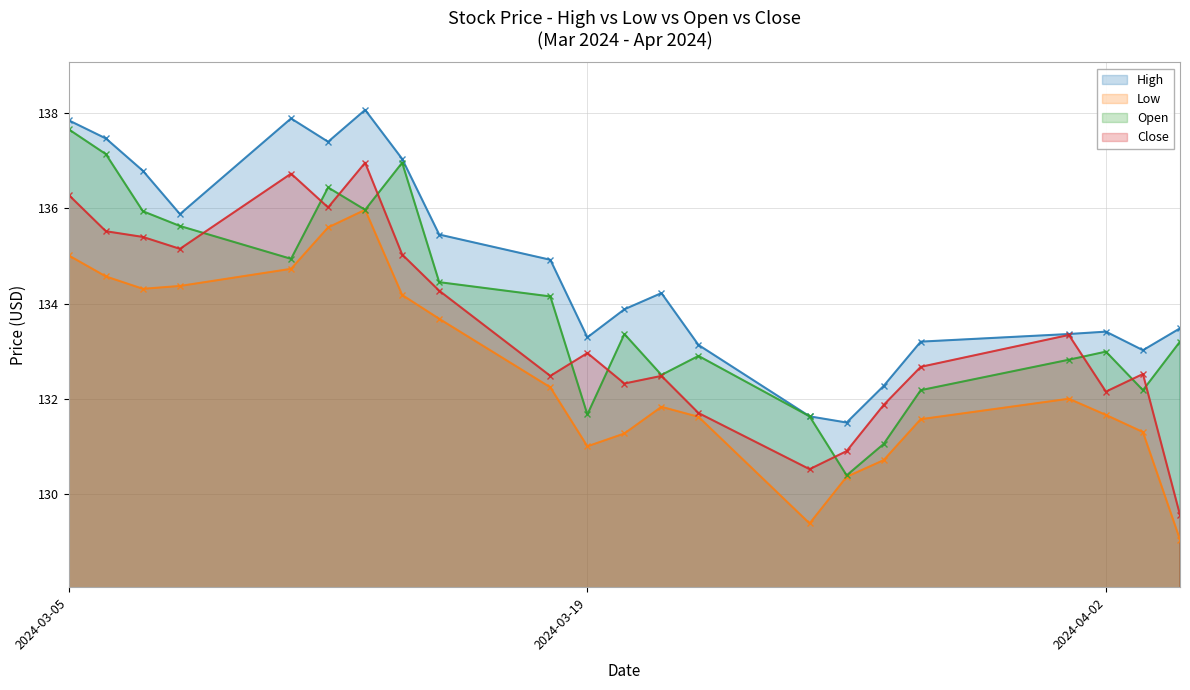

True or false: High and Low cross at least once.

False